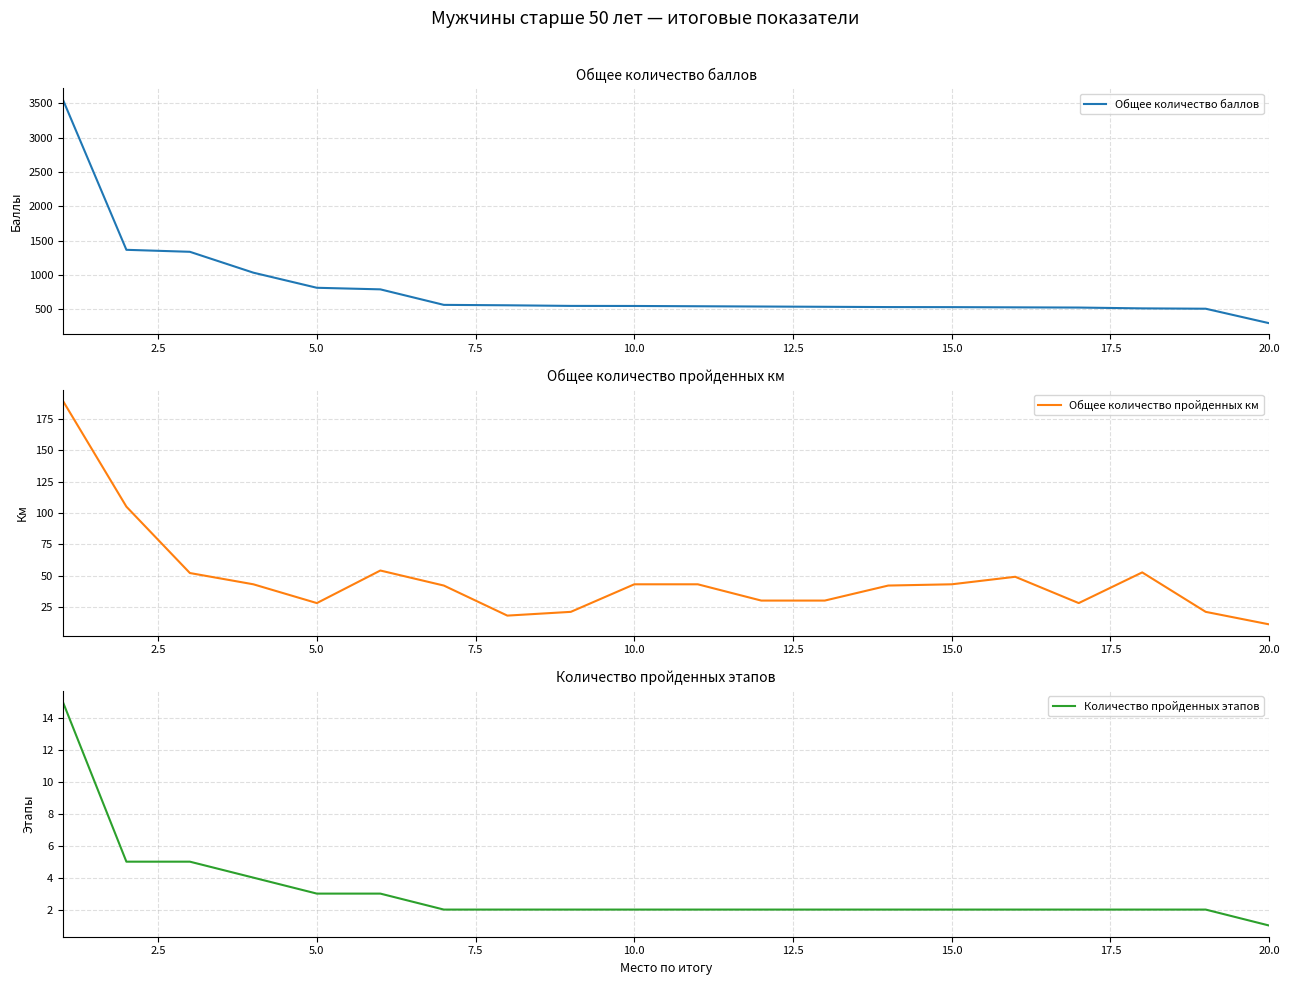

At which label does Общее количество баллов reach its minimum?

20.0